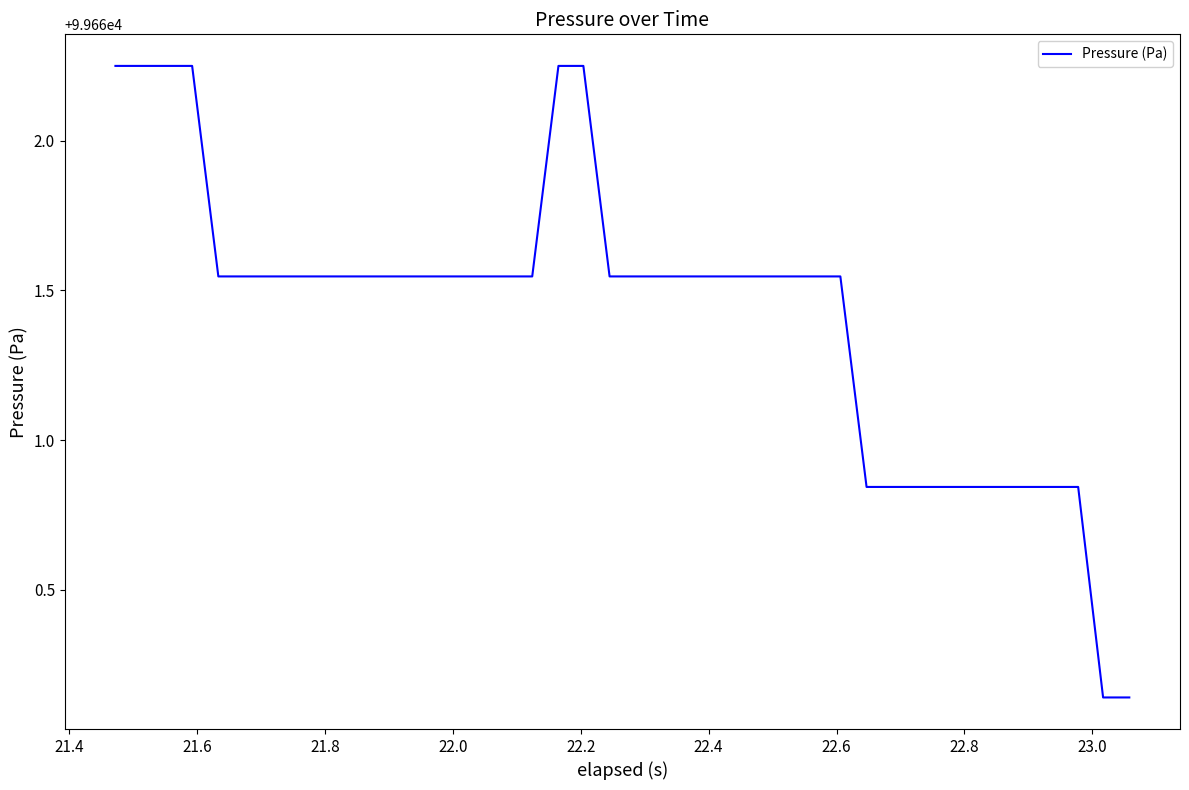

What is the difference between the maximum and minimum values?

2.1